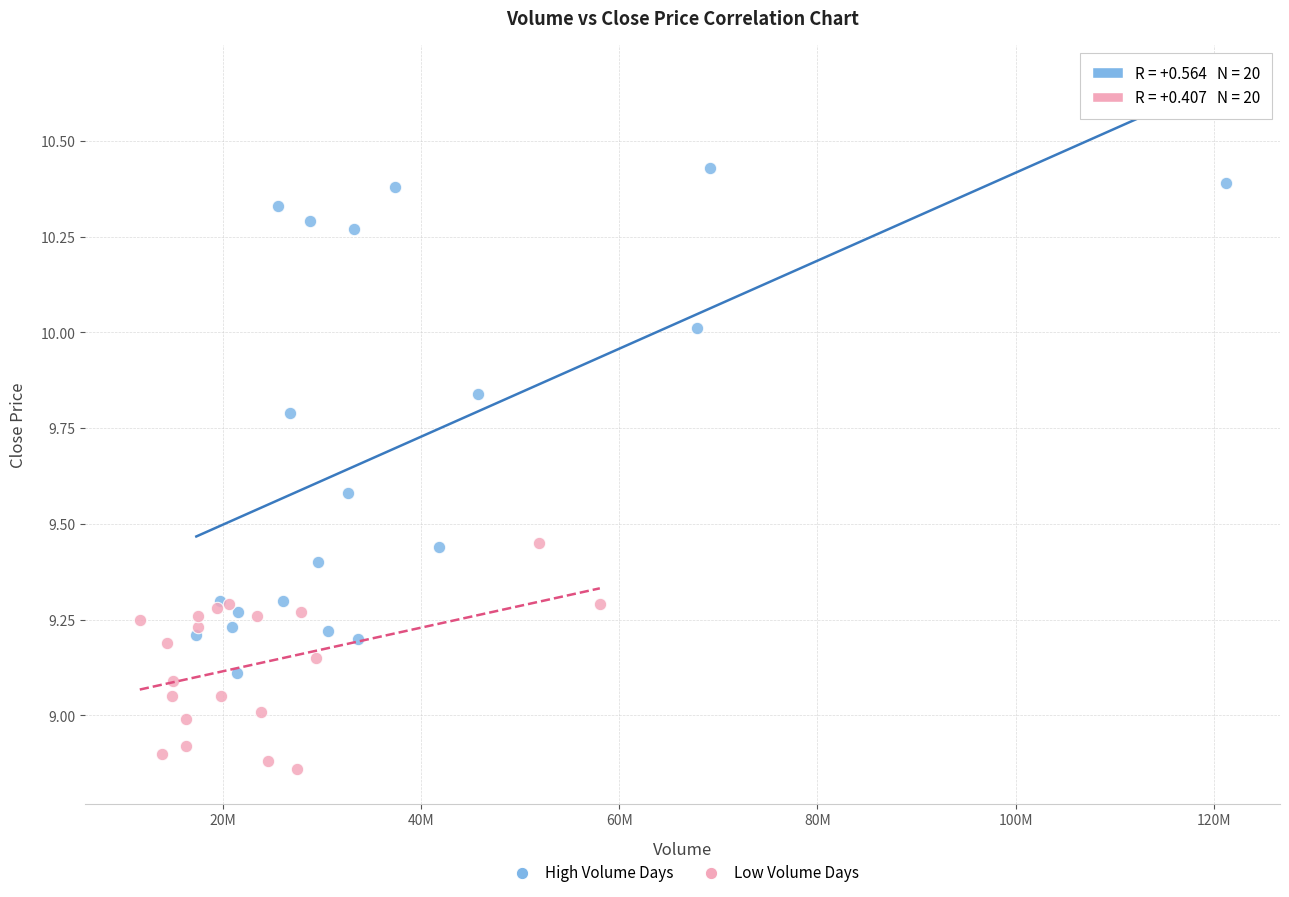

Which series contains the highest Y value?

High Volume Days